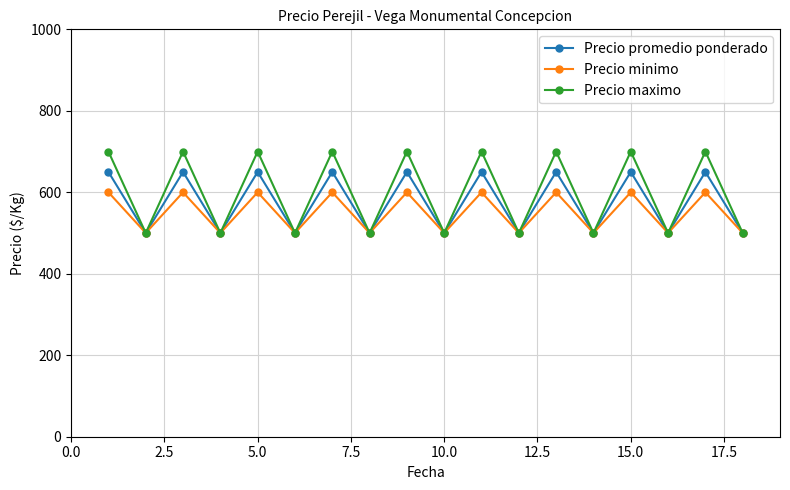

What are all the series names shown in the legend?

Precio promedio ponderado, Precio minimo, Precio maximo